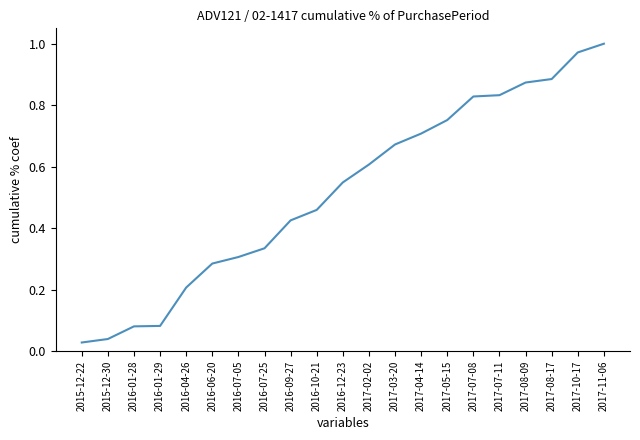

Does the chart display data point markers on the line(s)?

No